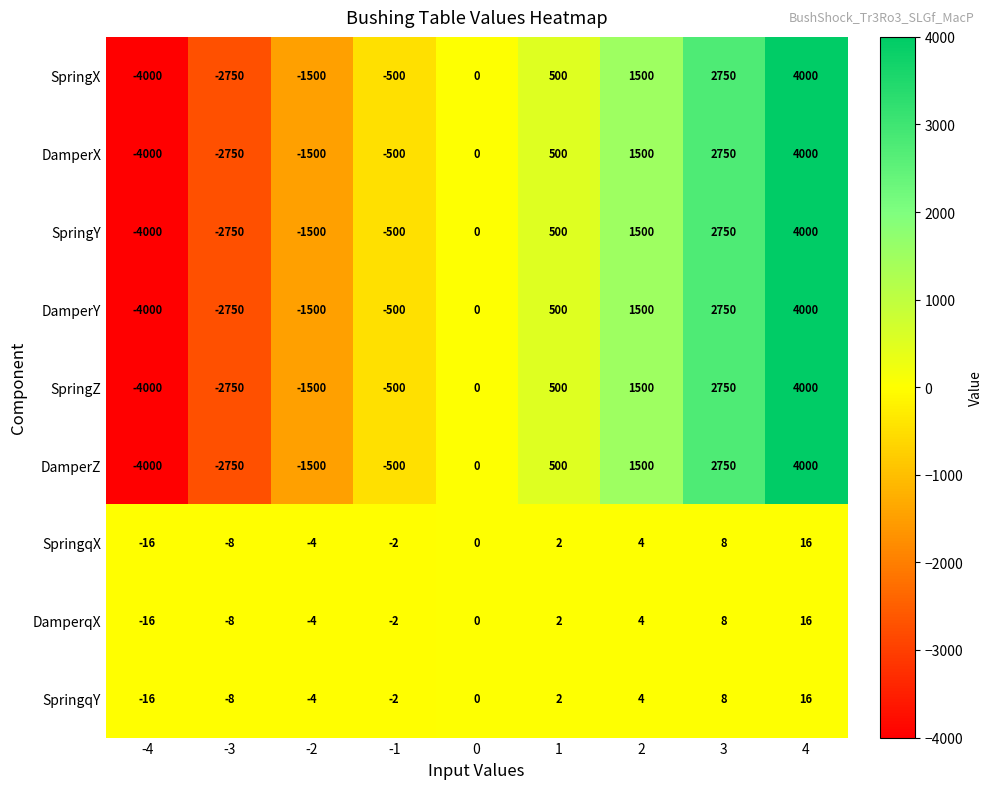

What is the maximum value for DamperqX?

16